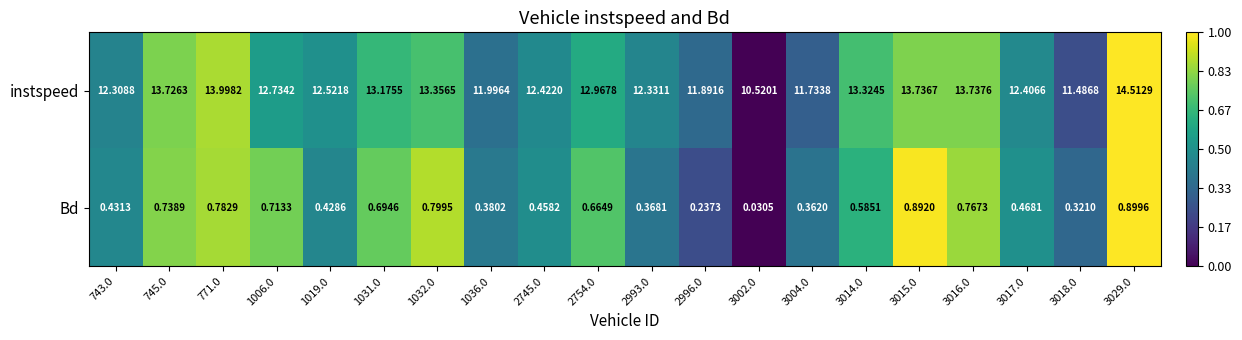

Rank the series at 1019.0 from highest to lowest value.

instspeed, Bd